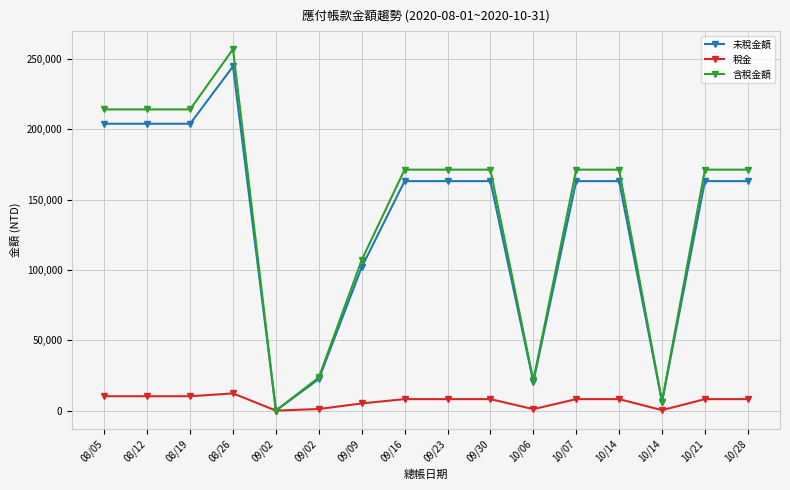

What is the label of the 12th point from the left?

10/07